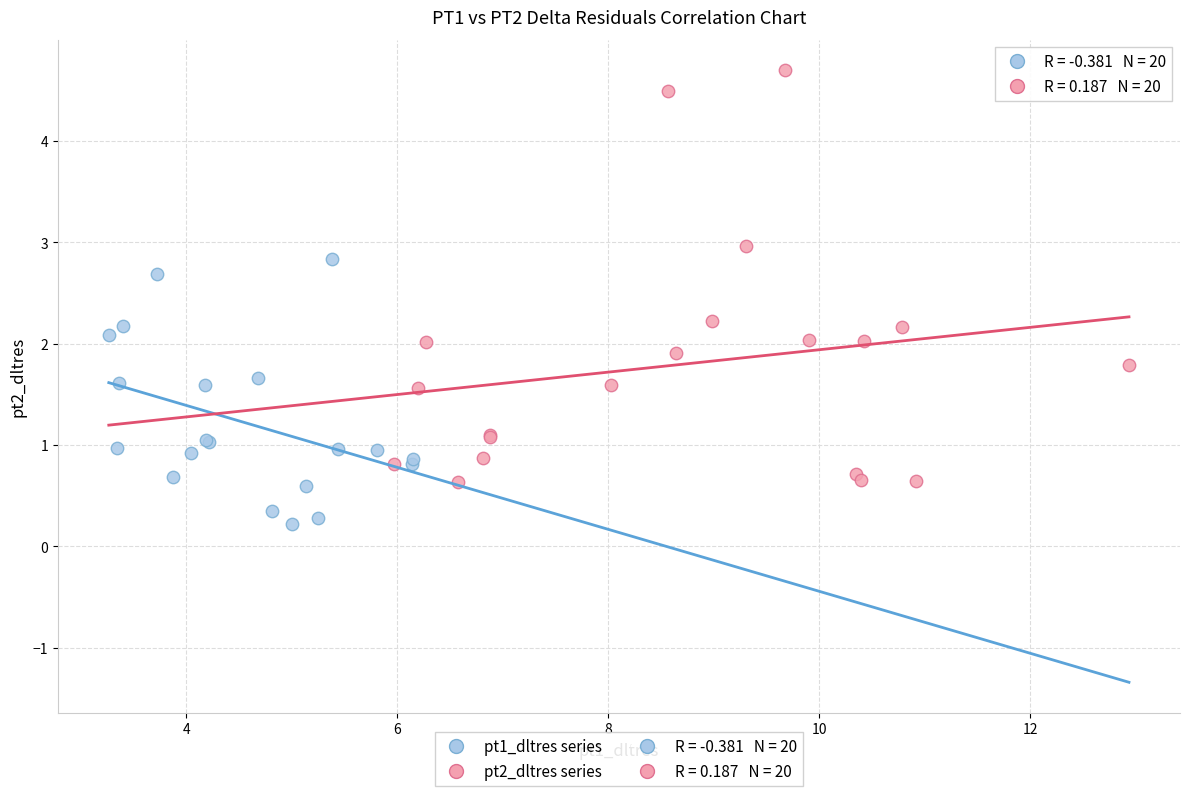

Which series has the largest Y range (max minus min)?

pt2_dltres series